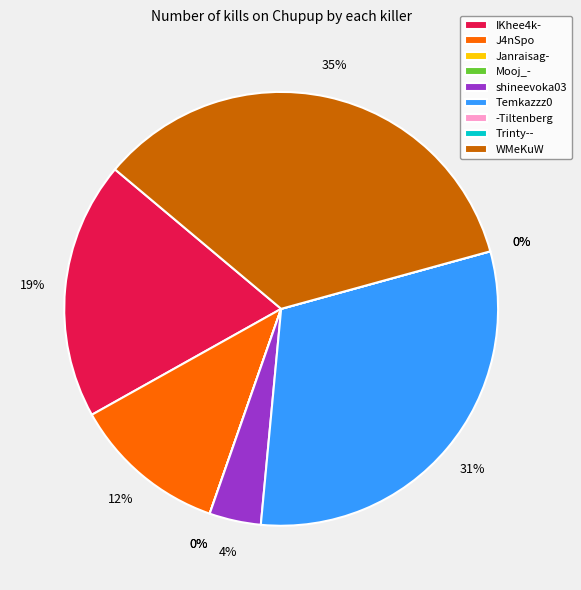

Which category has the biggest portion of the pie?

WMeKuW